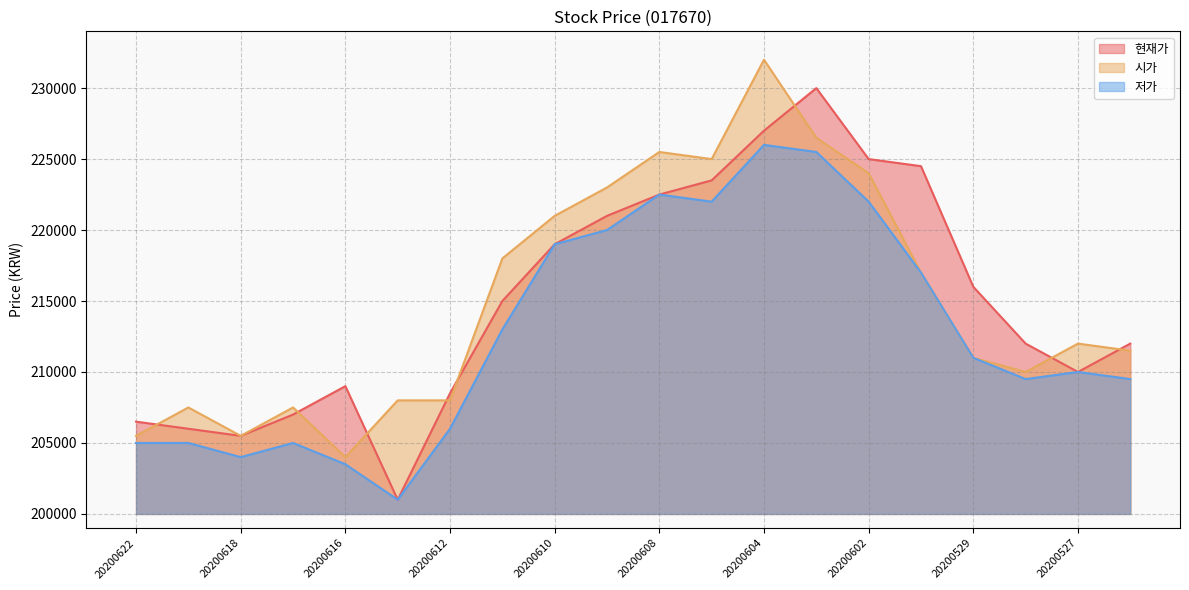

How many data points in 현재가 are less than 215000?

10